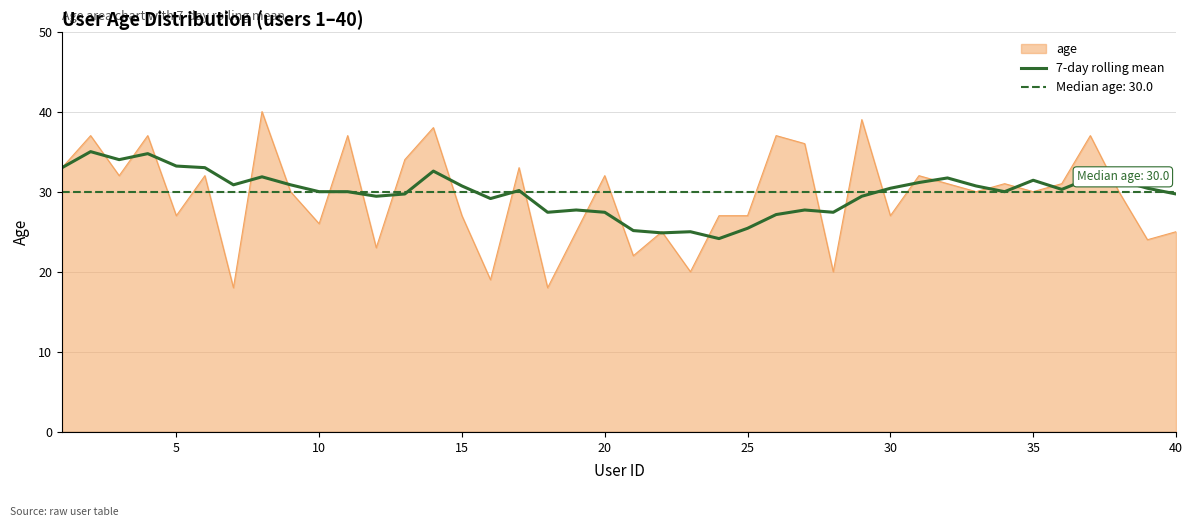

True or false: 7-day rolling mean has a value of 31.4 at 35.

True